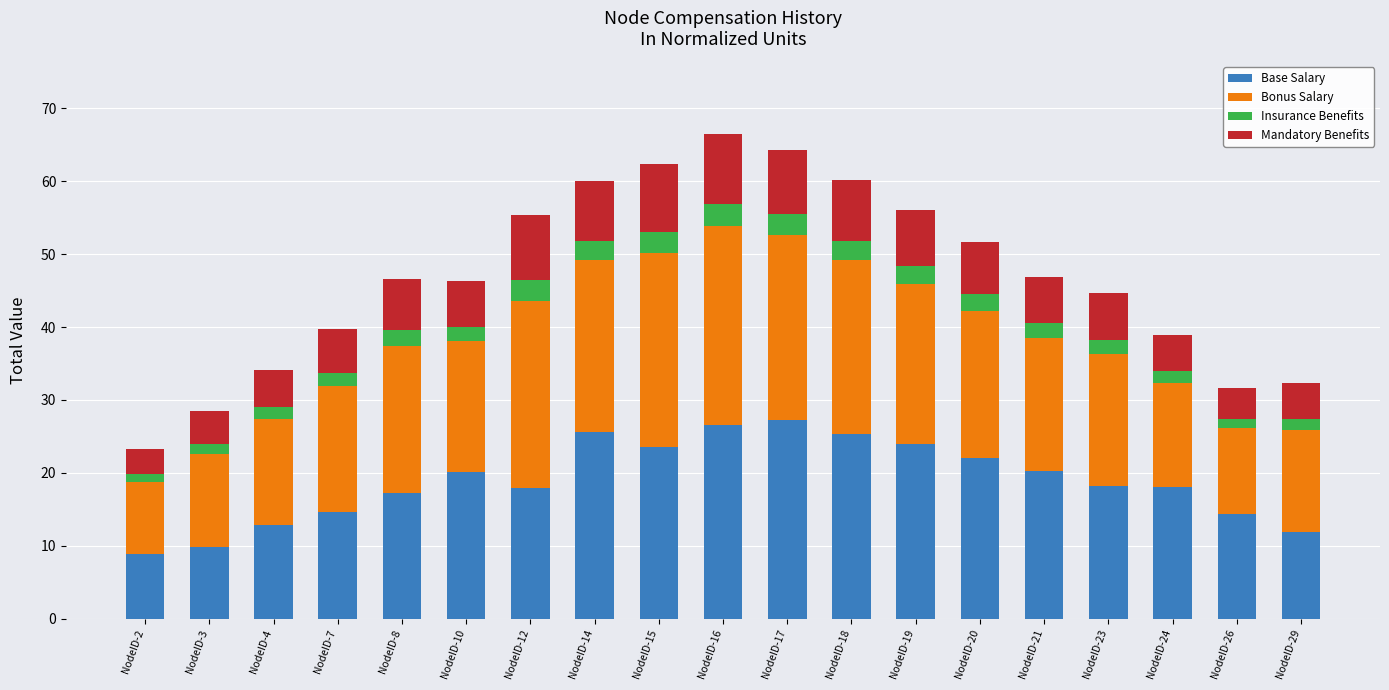

What is the lowest value of the Base Salary series?

8.9